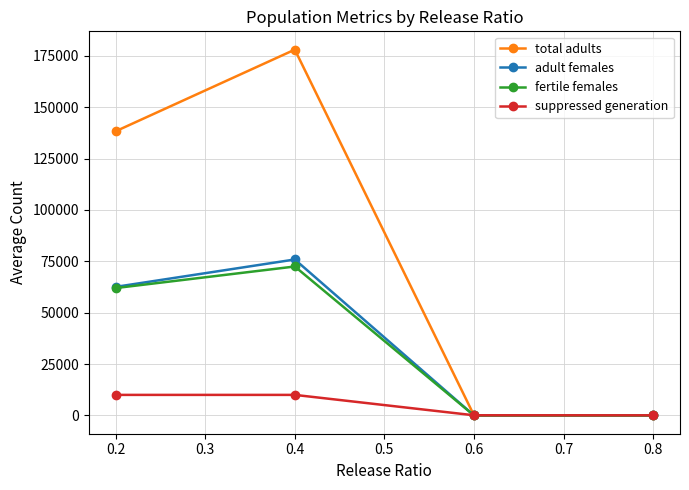

The value of total adults at 0.4 is 19.5. True or false?

False